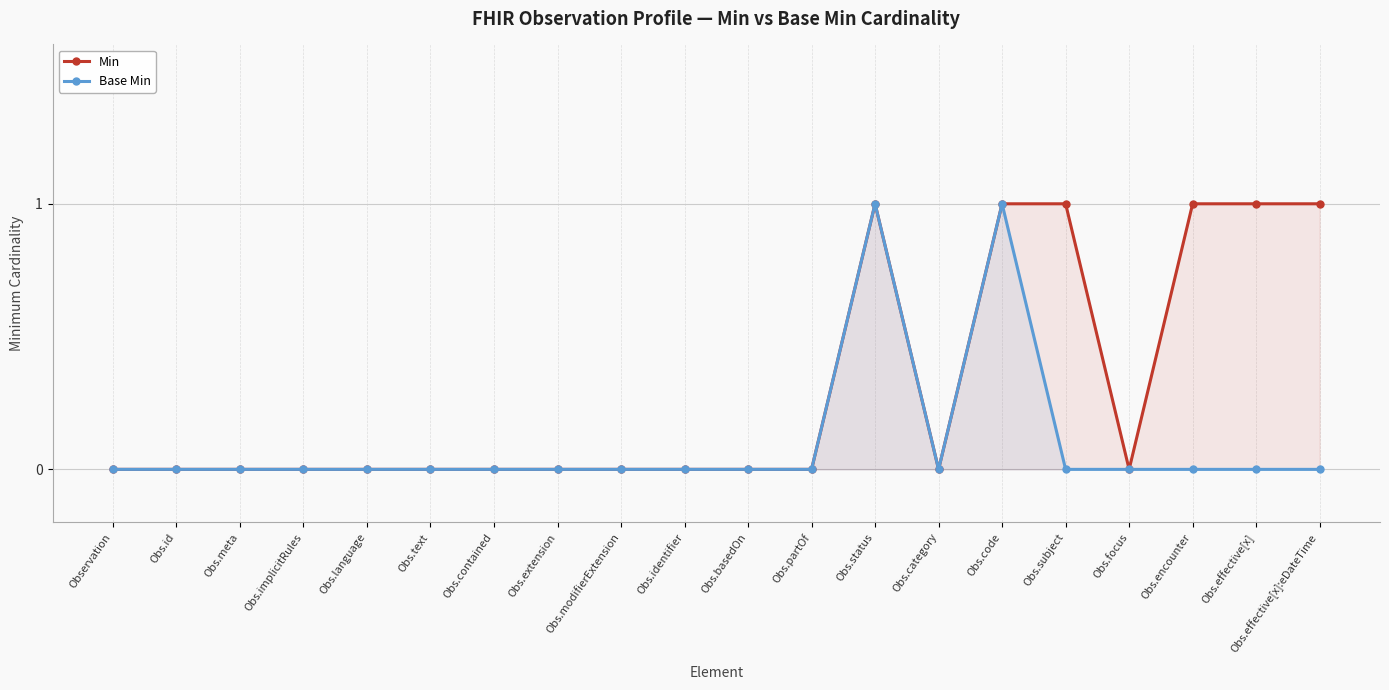

In Base Min, how many points are higher than both neighbors (excluding endpoints)?

2